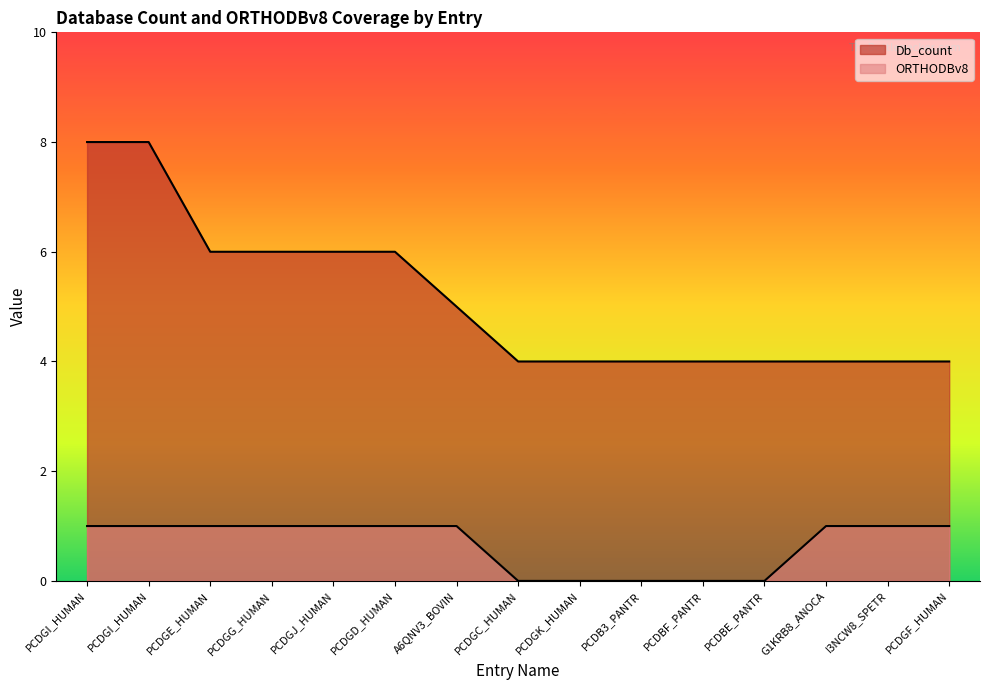

What is the value of the ORTHODBv8 point at the 4th from the left?

1